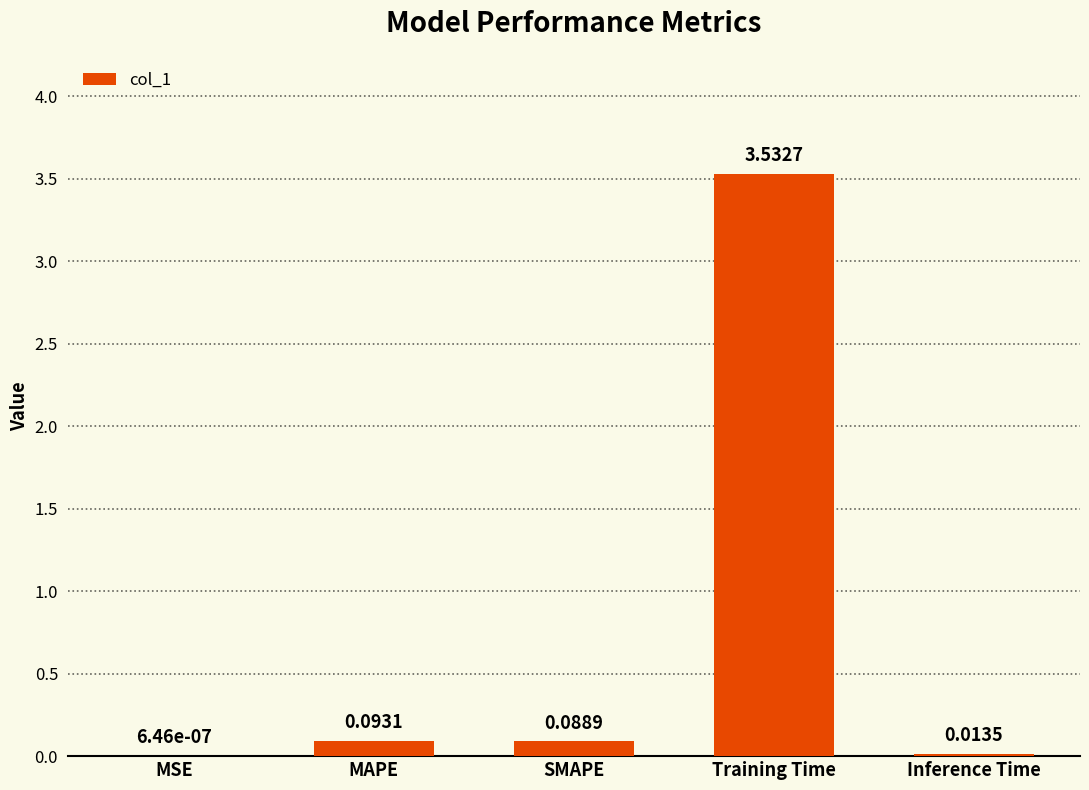

At which label is the value closest to 1?

MAPE